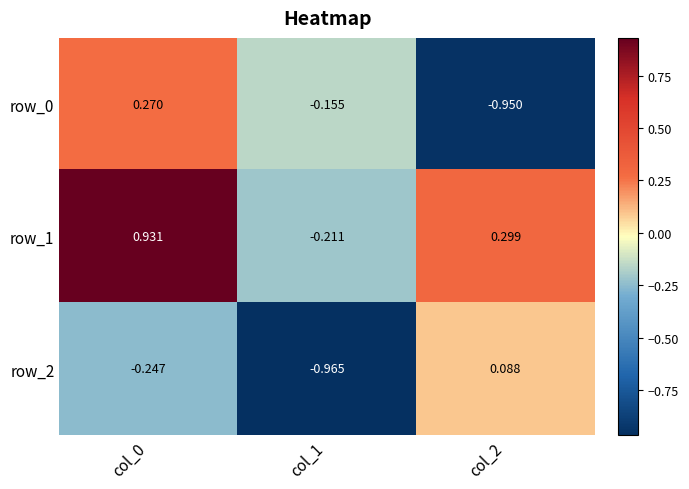

What is the difference between the second highest and minimum values in the row_1 series?

0.5